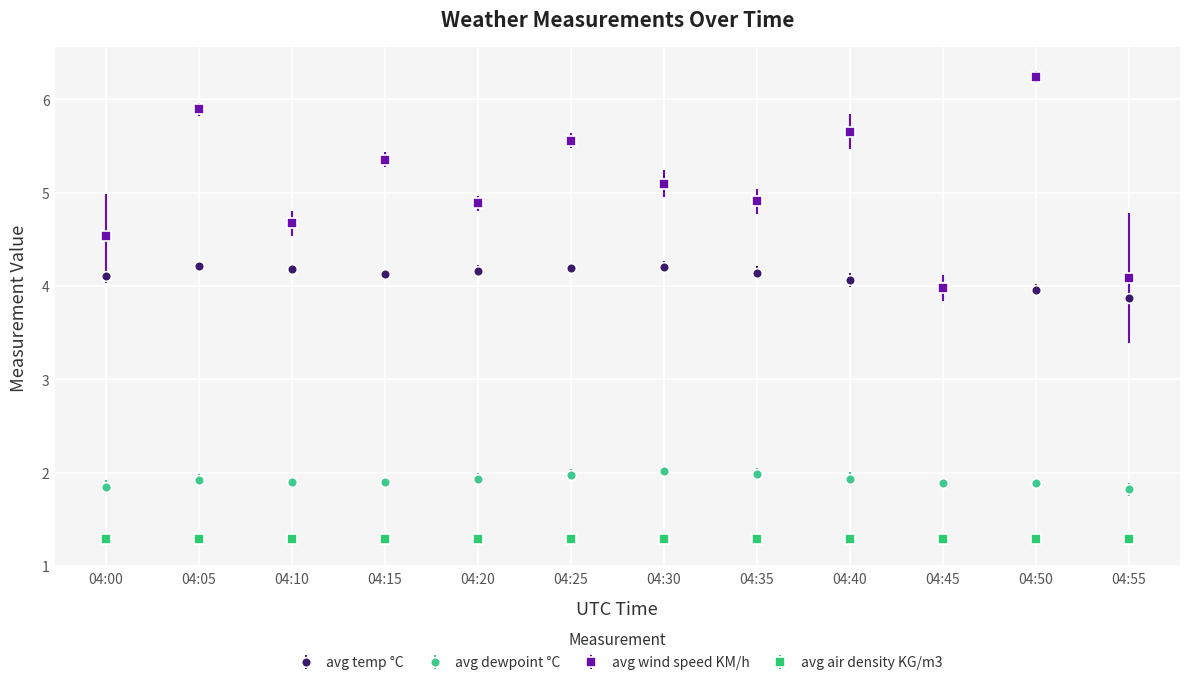

True or false: avg temp °C and avg dewpoint °C intersect in this chart.

False